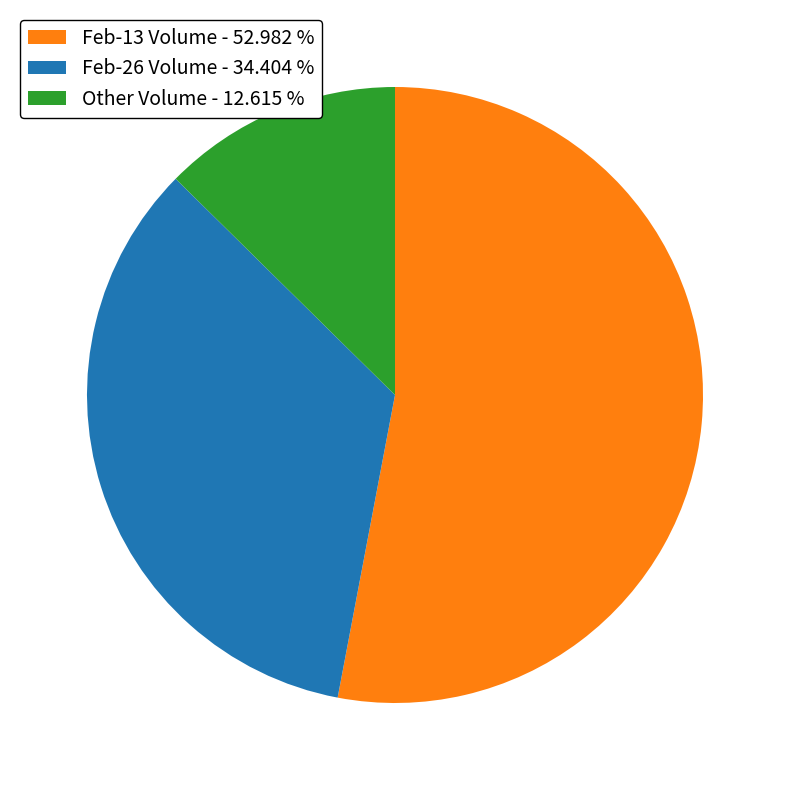

How many segments does this pie chart have?

3